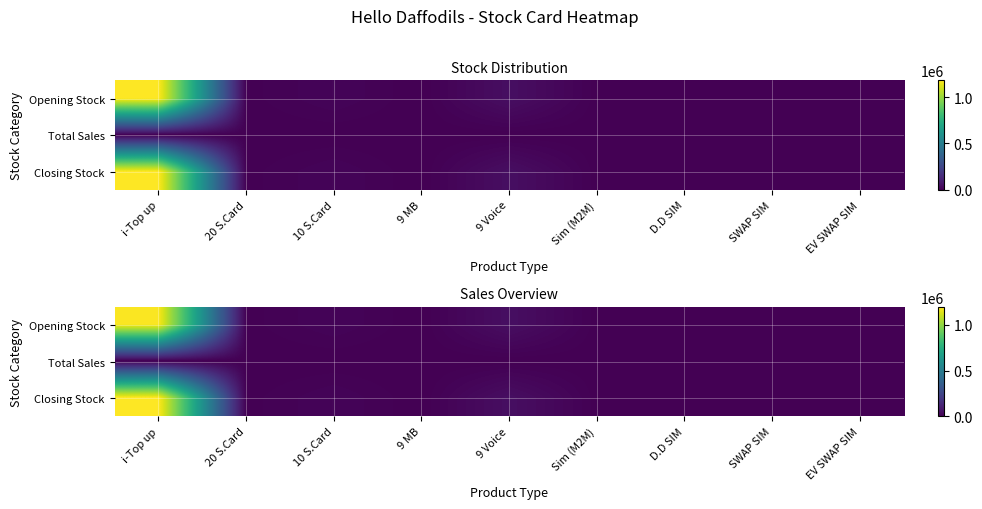

How many data points does each series have?

9